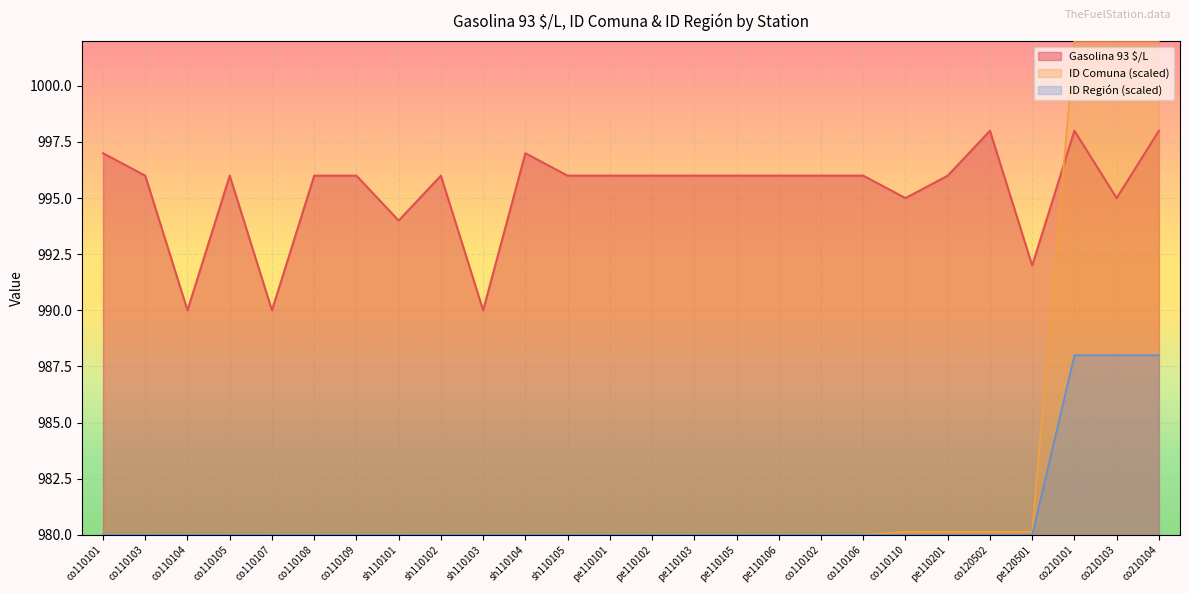

How many Gasolina 93 $/L values are between 995 and 996?

16